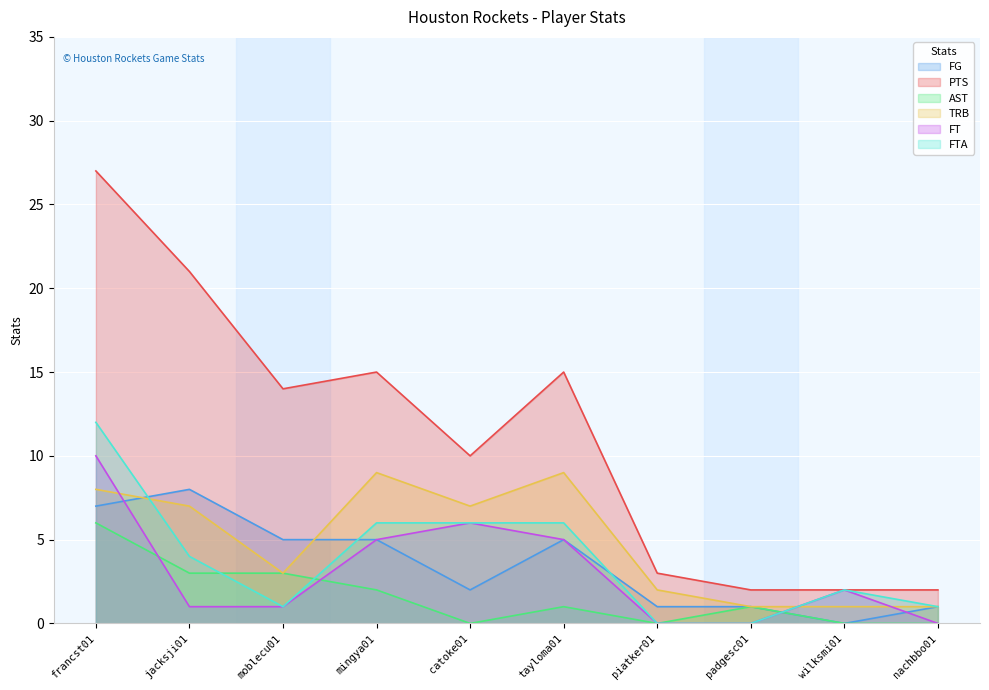

What is the total value across all series at piatker01?

6